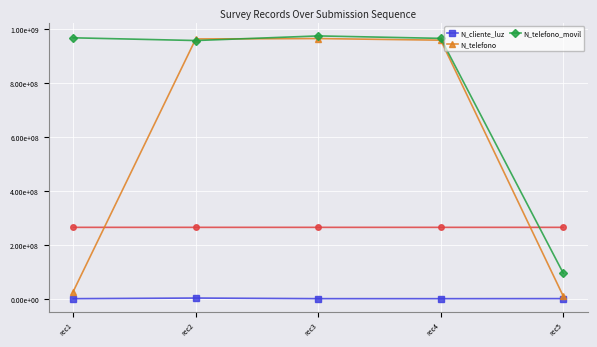

Is the value of N_telefono at rec3 greater than the value of N_telefono_movil at rec3?

No